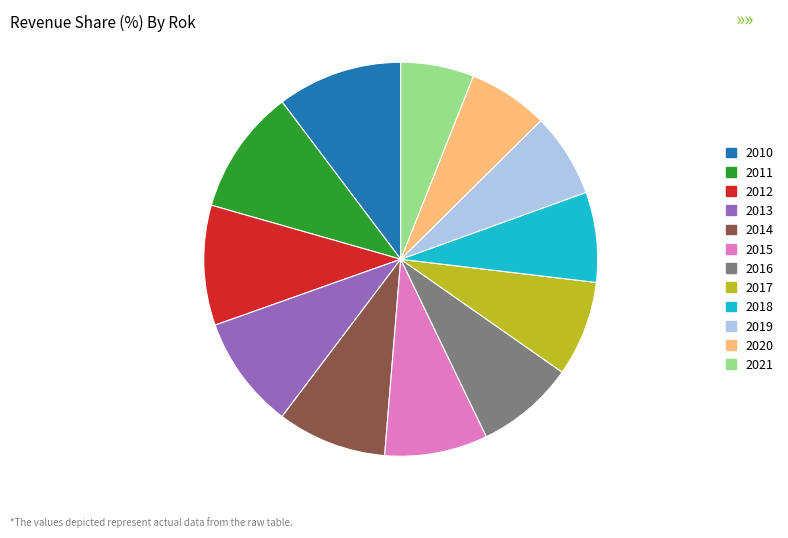

What is the smallest slice in the pie chart?

2021